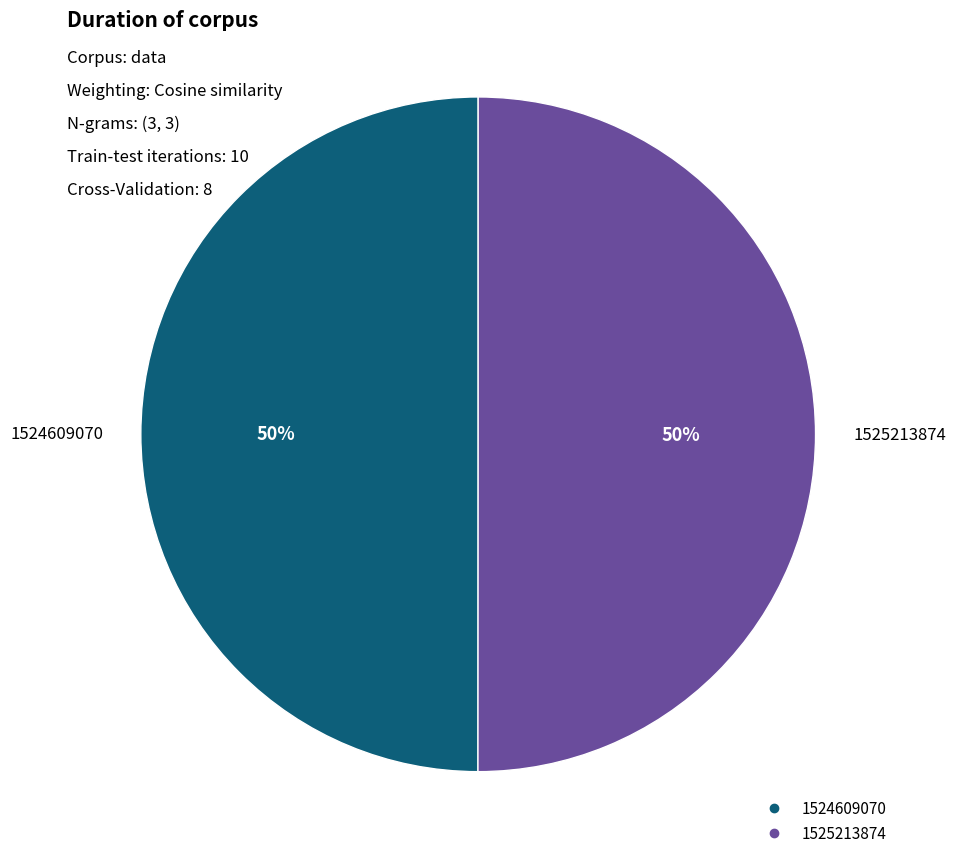

To the nearest percent, what percentage of the pie is 1525213874?

50%